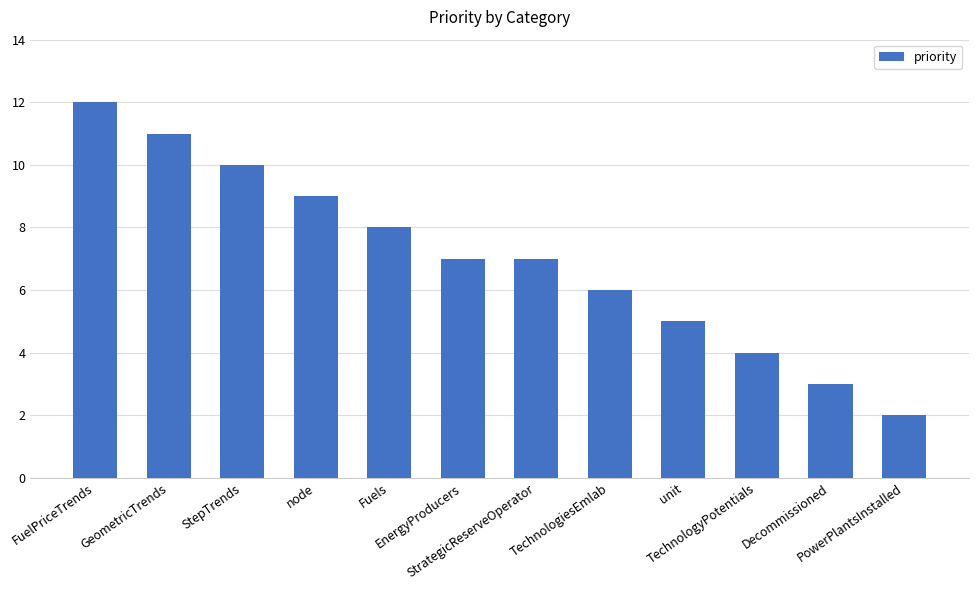

What is the change in value from StepTrends to TechnologyPotentials?

-6